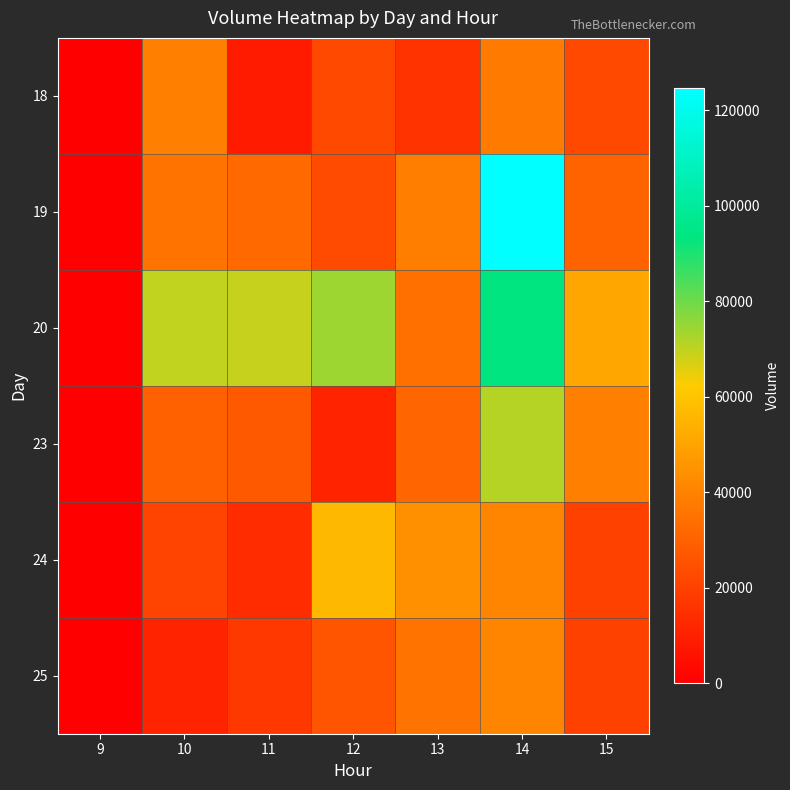

Rank the series by their maximum value, from highest to lowest.

19, 20, 23, 24, 25, 18